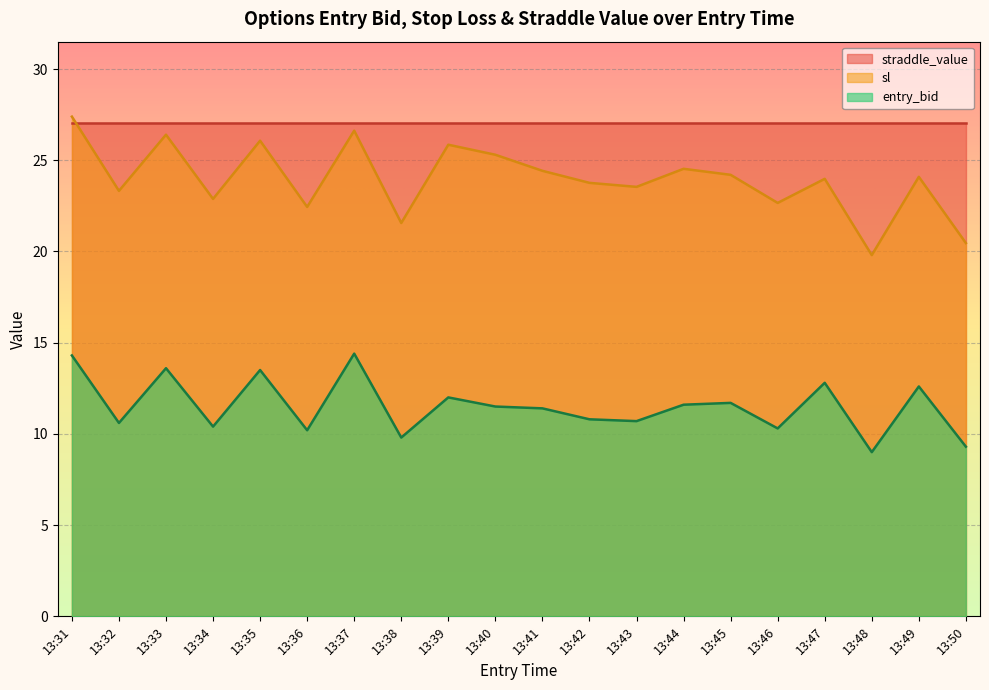

In sl, how many points are higher than both neighbors (excluding endpoints)?

7